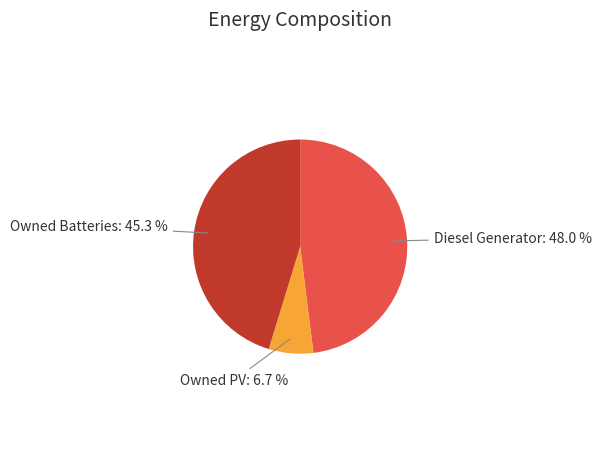

To the nearest percent, what percentage of the pie is Diesel Generator?

48%